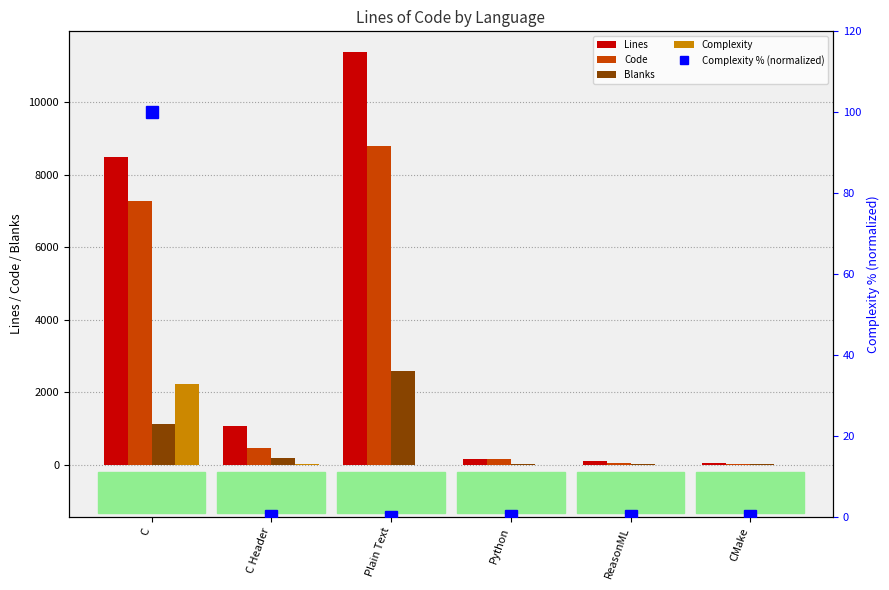

At Plain Text, list the series in order from smallest to largest.

Complexity, Complexity % (normalized), Blanks, Code, Lines